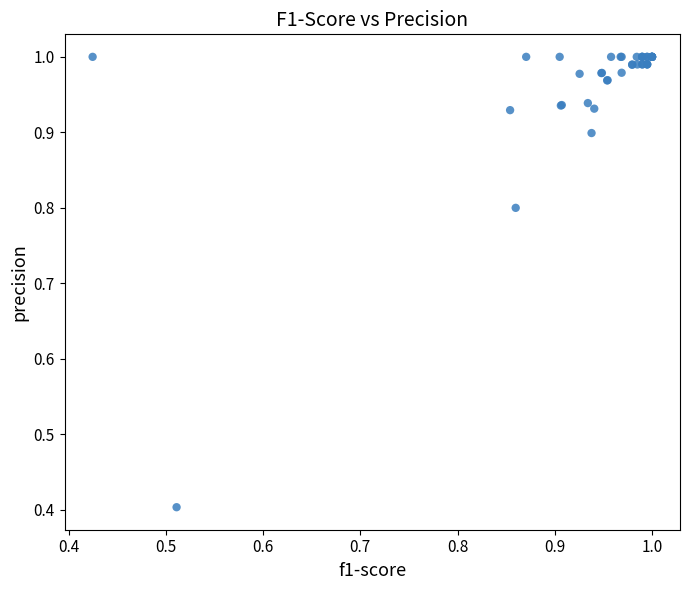

What Y value in the scatter plot is closest to 0?

0.4